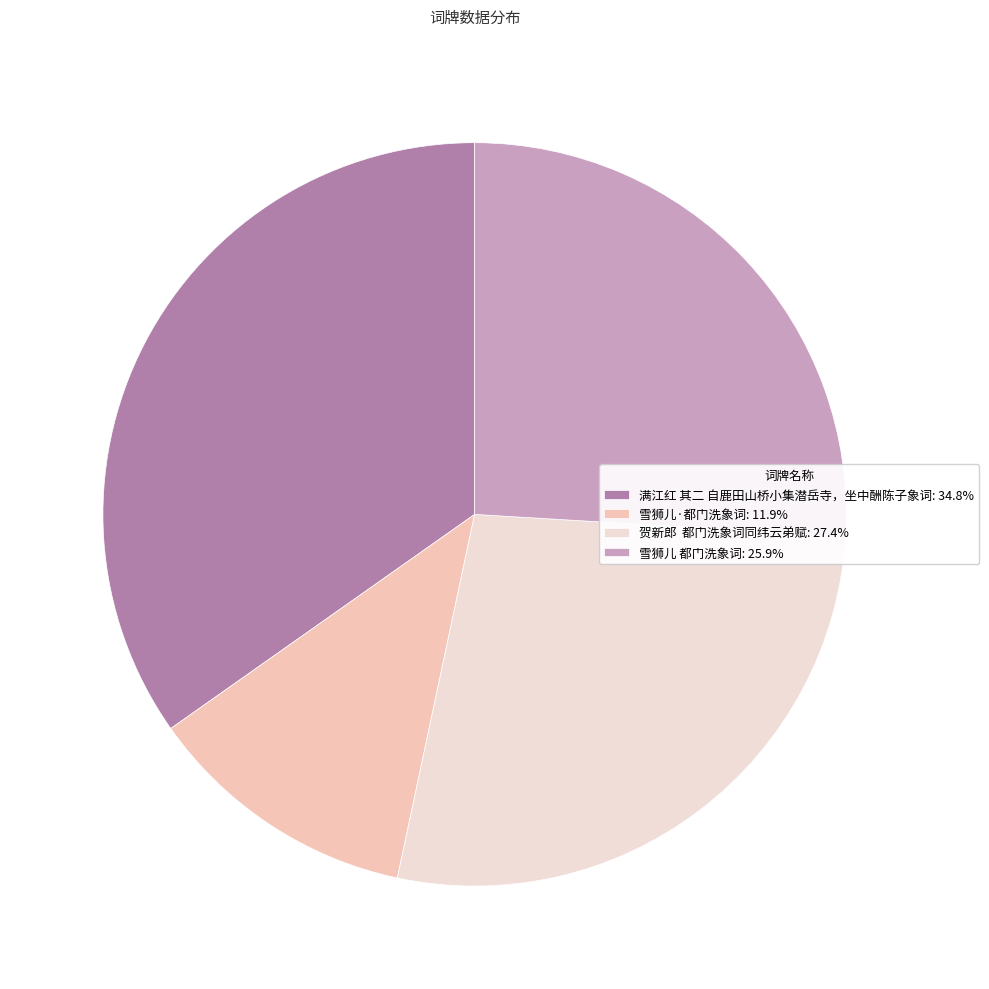

Which slice is the smallest?

雪狮儿·都门洗象词